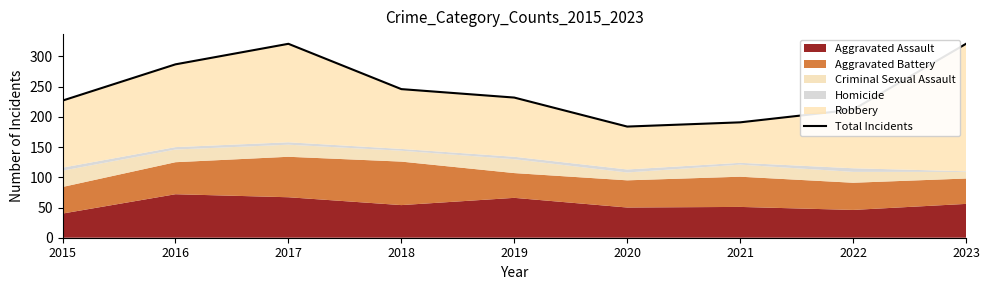

Is it true that the value at 2017 is 321?

True